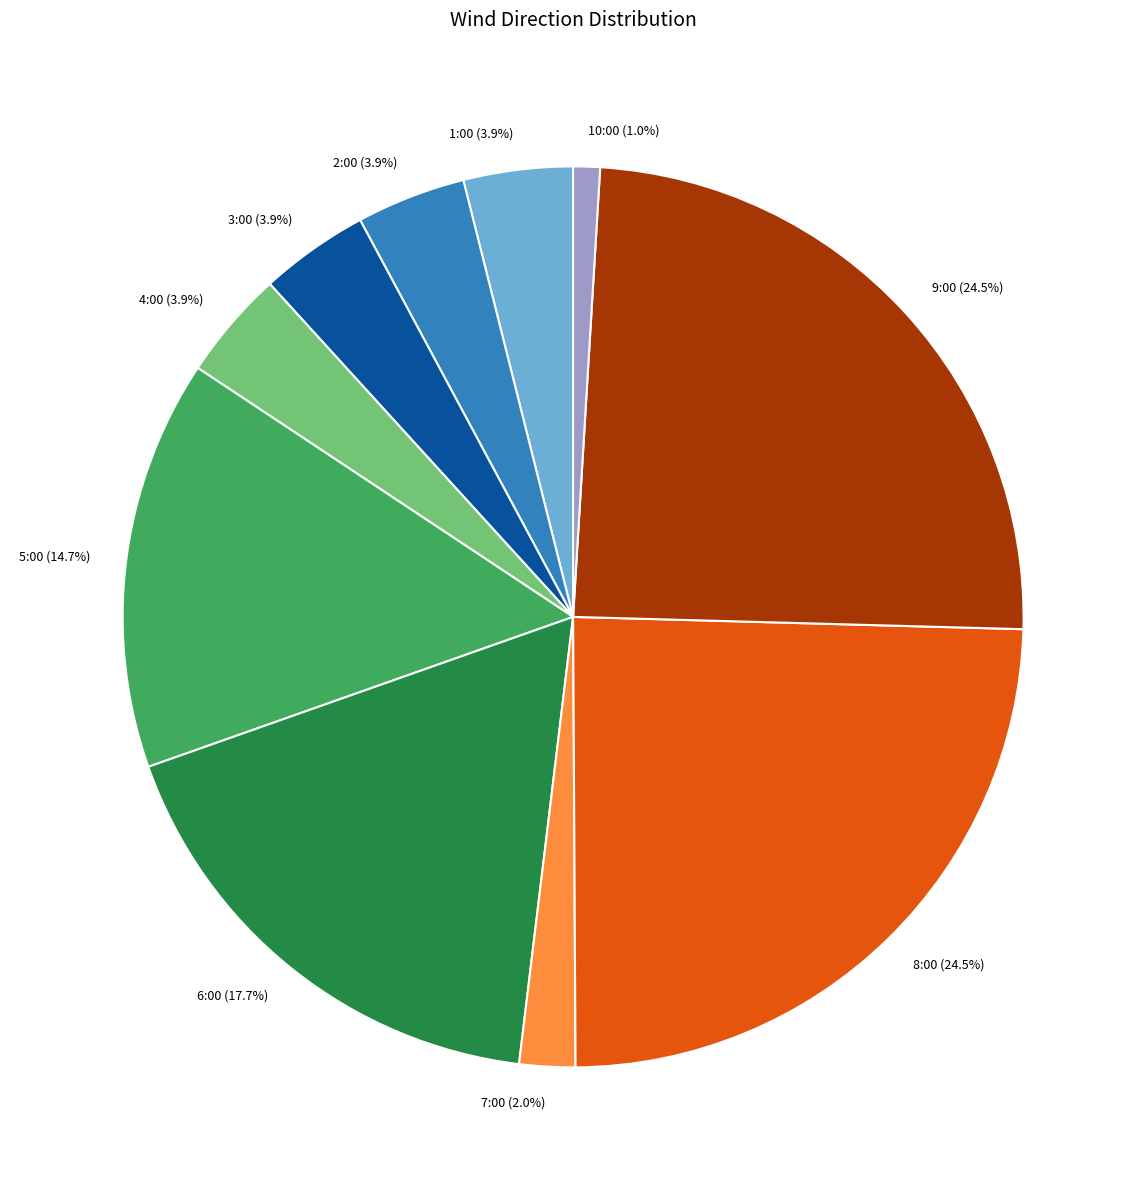

Which has a higher value, 2:00 or 5:00?

5:00